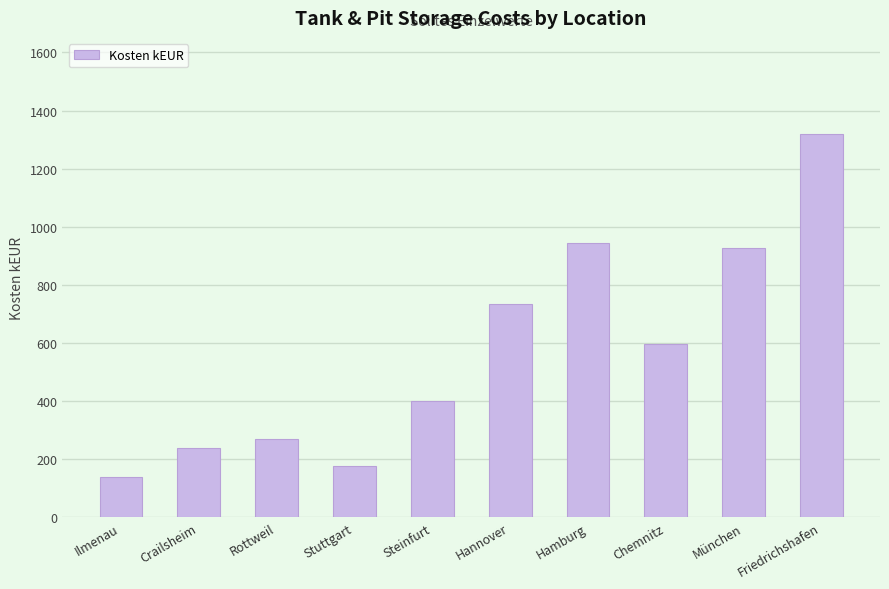

What is the maximum value shown in the chart?

1320.0